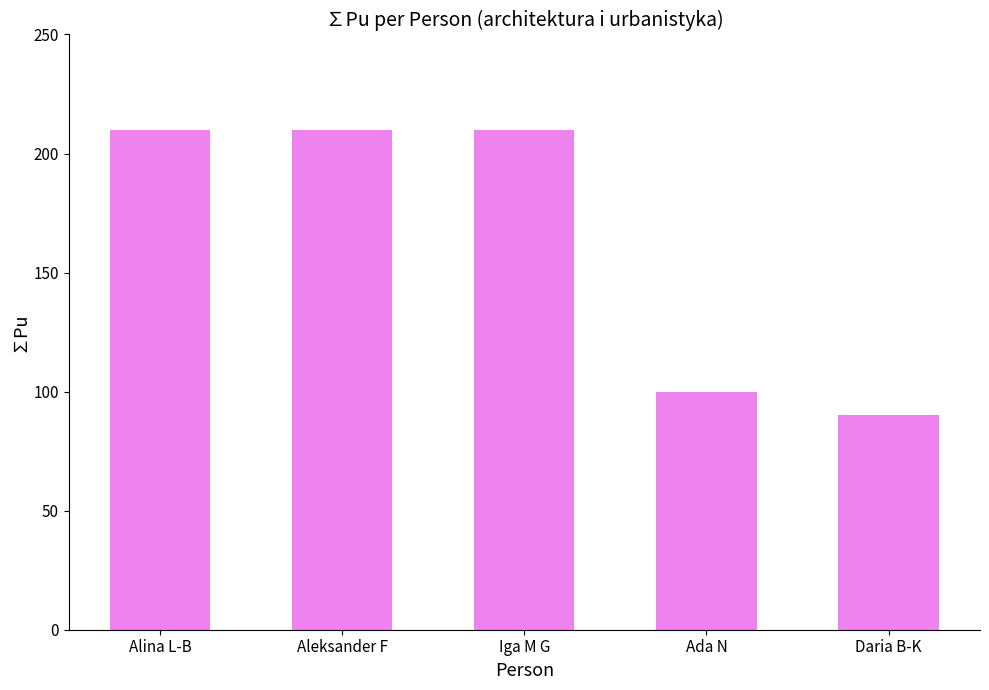

What is the average value?

164.0